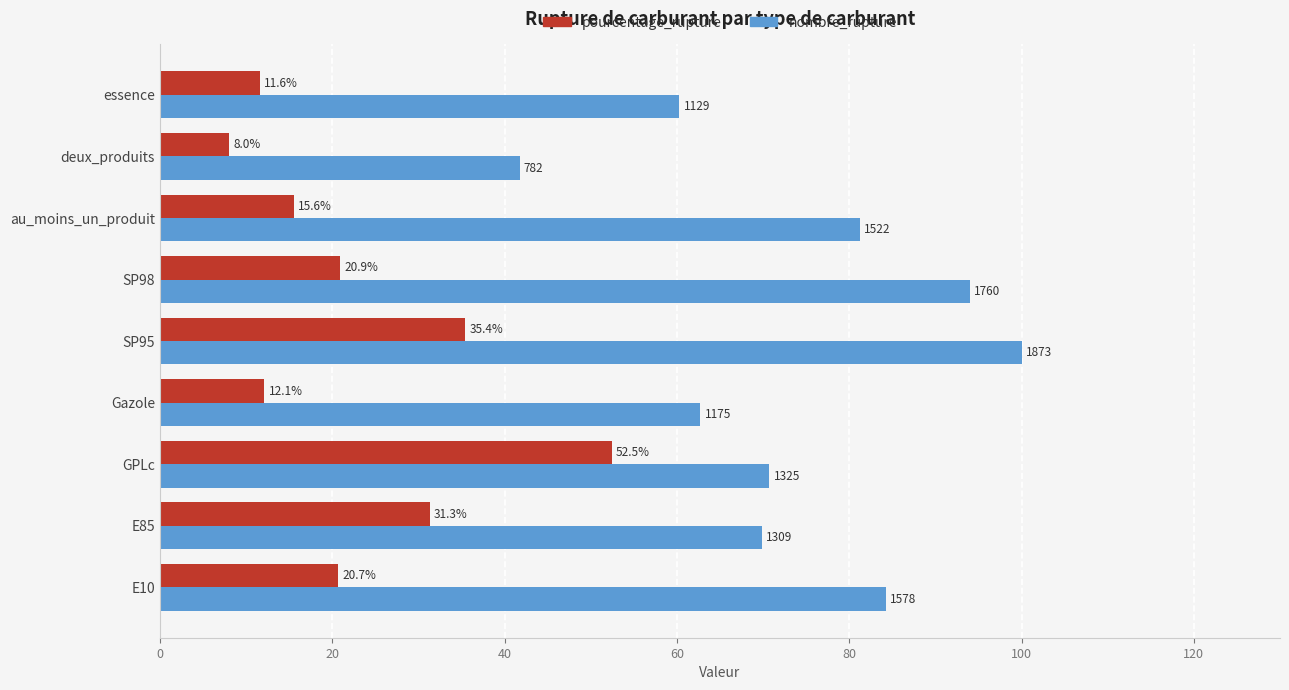

What is the minimum value shown in the chart?

8.0